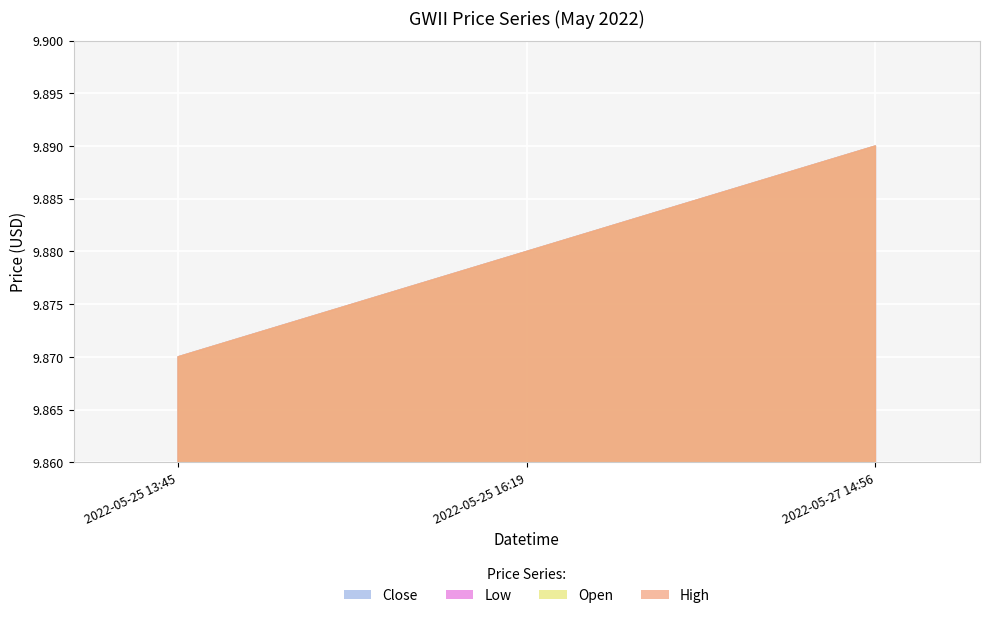

Which has a higher value, 2022-05-25 13:45 or 2022-05-25 16:19?

2022-05-25 16:19